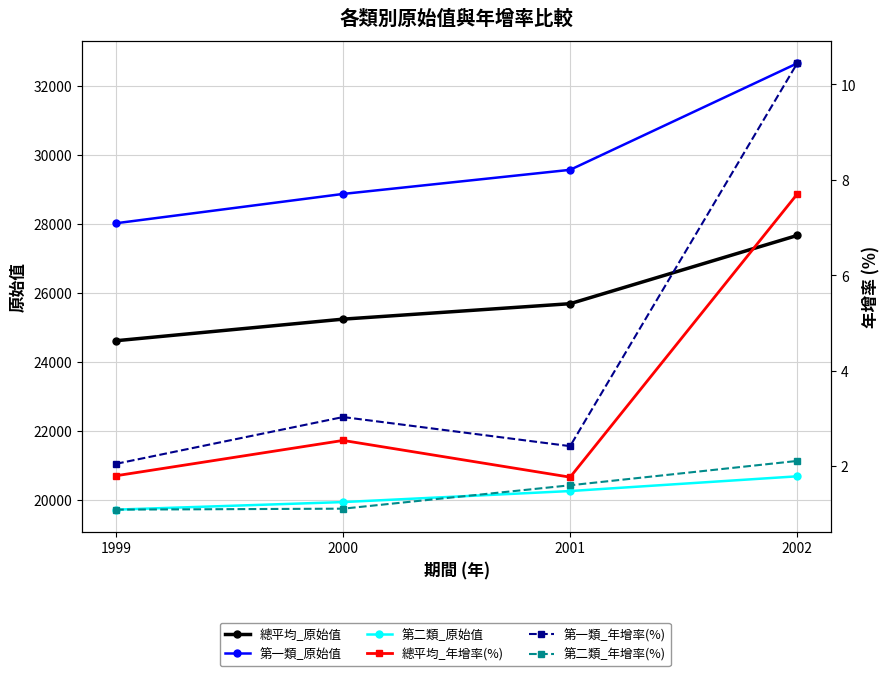

Is it true that 第二類_原始值 equals 4748.7 at 2002?

False